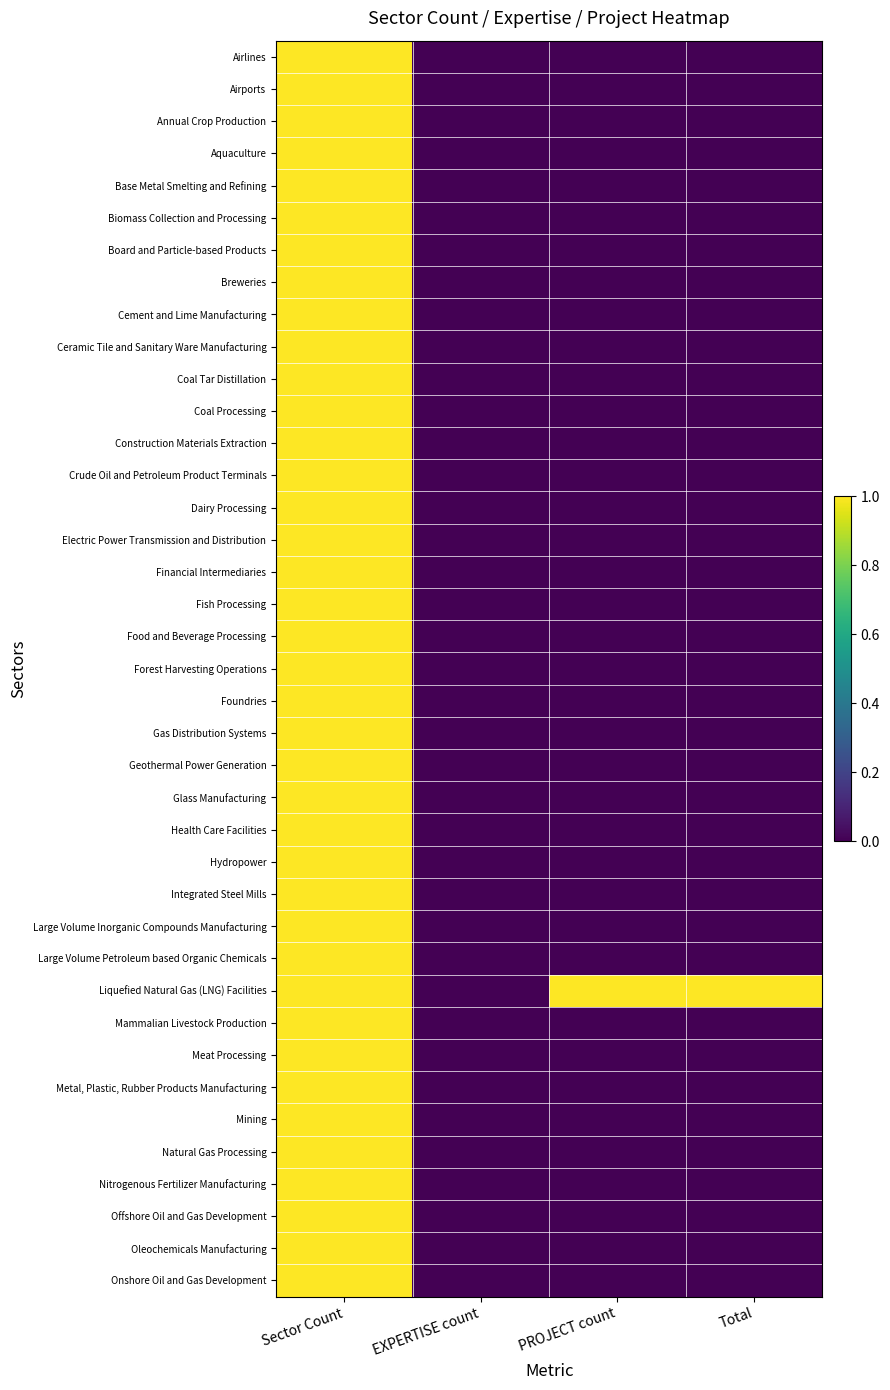

Reading left to right, transcribe all the data shown in this chart.

Airlines: Sector Count=1	EXPERTISE count=0	PROJECT count=0	Total=0
Airports: Sector Count=1	EXPERTISE count=0	PROJECT count=0	Total=0
Annual Crop Production: Sector Count=1	EXPERTISE count=0	PROJECT count=0	Total=0
Aquaculture: Sector Count=1	EXPERTISE count=0	PROJECT count=0	Total=0
Base Metal Smelting and Refining: Sector Count=1	EXPERTISE count=0	PROJECT count=0	Total=0
Biomass Collection and Processing: Sector Count=1	EXPERTISE count=0	PROJECT count=0	Total=0
Board and Particle-based Products: Sector Count=1	EXPERTISE count=0	PROJECT count=0	Total=0
Breweries: Sector Count=1	EXPERTISE count=0	PROJECT count=0	Total=0
Cement and Lime Manufacturing: Sector Count=1	EXPERTISE count=0	PROJECT count=0	Total=0
Ceramic Tile and Sanitary Ware Manufacturing: Sector Count=1	EXPERTISE count=0	PROJECT count=0	Total=0
Coal Tar Distillation: Sector Count=1	EXPERTISE count=0	PROJECT count=0	Total=0
Coal Processing: Sector Count=1	EXPERTISE count=0	PROJECT count=0	Total=0
Construction Materials Extraction: Sector Count=1	EXPERTISE count=0	PROJECT count=0	Total=0
Crude Oil and Petroleum Product Terminals: Sector Count=1	EXPERTISE count=0	PROJECT count=0	Total=0
Dairy Processing: Sector Count=1	EXPERTISE count=0	PROJECT count=0	Total=0
Electric Power Transmission and Distribution: Sector Count=1	EXPERTISE count=0	PROJECT count=0	Total=0
Financial Intermediaries: Sector Count=1	EXPERTISE count=0	PROJECT count=0	Total=0
Fish Processing: Sector Count=1	EXPERTISE count=0	PROJECT count=0	Total=0
Food and Beverage Processing: Sector Count=1	EXPERTISE count=0	PROJECT count=0	Total=0
Forest Harvesting Operations: Sector Count=1	EXPERTISE count=0	PROJECT count=0	Total=0
Foundries: Sector Count=1	EXPERTISE count=0	PROJECT count=0	Total=0
Gas Distribution Systems: Sector Count=1	EXPERTISE count=0	PROJECT count=0	Total=0
Geothermal Power Generation: Sector Count=1	EXPERTISE count=0	PROJECT count=0	Total=0
Glass Manufacturing: Sector Count=1	EXPERTISE count=0	PROJECT count=0	Total=0
Health Care Facilities: Sector Count=1	EXPERTISE count=0	PROJECT count=0	Total=0
Hydropower: Sector Count=1	EXPERTISE count=0	PROJECT count=0	Total=0
Integrated Steel Mills: Sector Count=1	EXPERTISE count=0	PROJECT count=0	Total=0
Large Volume Inorganic Compounds Manufacturing: Sector Count=1	EXPERTISE count=0	PROJECT count=0	Total=0
Large Volume Petroleum based Organic Chemicals: Sector Count=1	EXPERTISE count=0	PROJECT count=0	Total=0
Liquefied Natural Gas (LNG) Facilities: Sector Count=1	EXPERTISE count=0	PROJECT count=1	Total=1
Mammalian Livestock Production: Sector Count=1	EXPERTISE count=0	PROJECT count=0	Total=0
Meat Processing: Sector Count=1	EXPERTISE count=0	PROJECT count=0	Total=0
Metal, Plastic, Rubber Products Manufacturing: Sector Count=1	EXPERTISE count=0	PROJECT count=0	Total=0
Mining: Sector Count=1	EXPERTISE count=0	PROJECT count=0	Total=0
Natural Gas Processing: Sector Count=1	EXPERTISE count=0	PROJECT count=0	Total=0
Nitrogenous Fertilizer Manufacturing: Sector Count=1	EXPERTISE count=0	PROJECT count=0	Total=0
Offshore Oil and Gas Development: Sector Count=1	EXPERTISE count=0	PROJECT count=0	Total=0
Oleochemicals Manufacturing: Sector Count=1	EXPERTISE count=0	PROJECT count=0	Total=0
Onshore Oil and Gas Development: Sector Count=1	EXPERTISE count=0	PROJECT count=0	Total=0